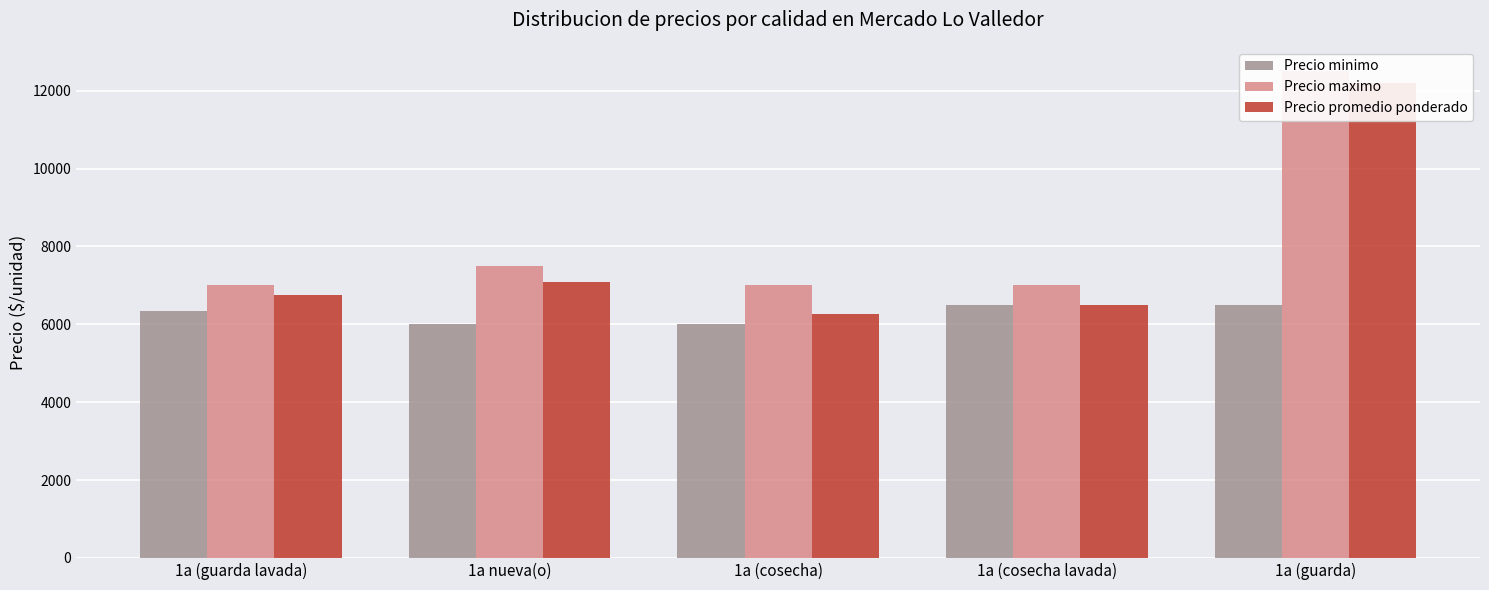

Does the chart contain any negative values?

No